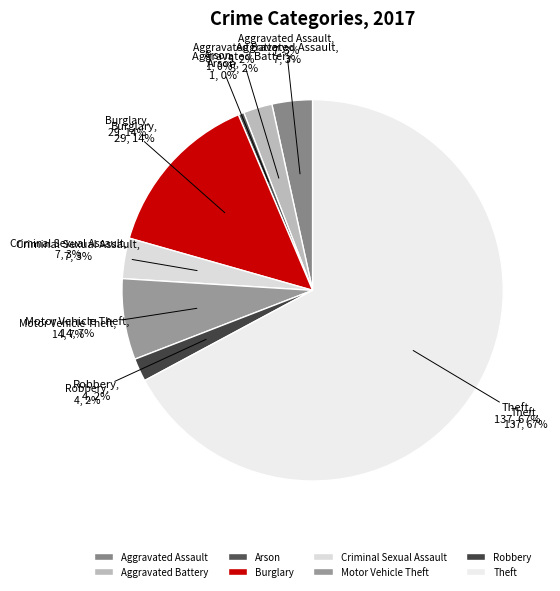

To the nearest percent, what is the difference between the Criminal Sexual Assault and Motor Vehicle Theft slice percentages?

3%